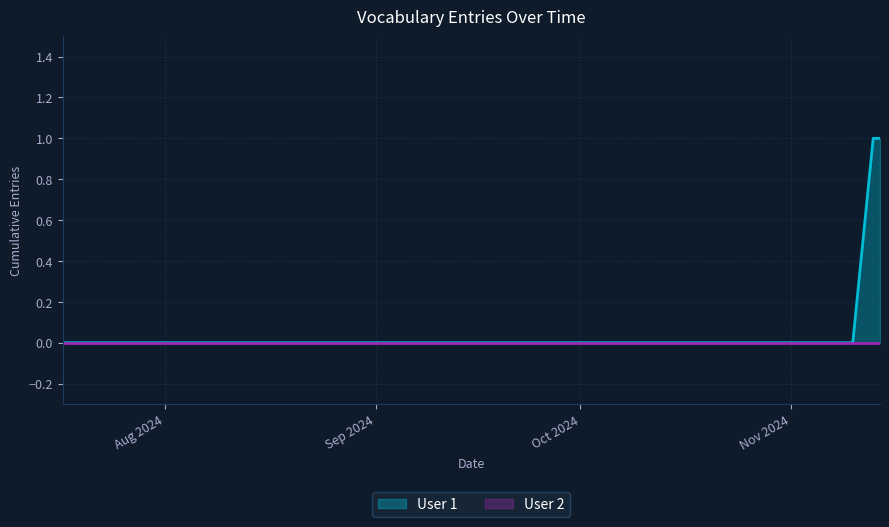

Reading left to right, transcribe all the data shown in this chart.

User 1: 2024-07-17=0	2024-07-17=0	2024-07-17=0	2024-07-24=0	2024-07-26=0	2024-07-30=0	2024-07-30=0	2024-07-30=0	2024-07-30=0	2024-09-18=0	2024-09-18=0	2024-09-21=0	2024-09-21=0	2024-10-08=0	2024-10-09=0	2024-10-10=0	2024-10-14=0	2024-10-14=0	2024-10-14=0	2024-10-21=0	2024-10-21=0	2024-11-06=0	2024-11-10=0	2024-11-10=0	2024-11-13=0	2024-11-13=0	2024-11-13=0	2024-11-13=0	2024-11-13=0	2024-11-13=0	2024-11-13=1	2024-11-13=0	2024-11-13=0	2024-11-14=0
User 2: 2024-07-17=0	2024-07-17=0	2024-07-17=0	2024-07-24=0	2024-07-26=0	2024-07-30=0	2024-07-30=0	2024-07-30=0	2024-07-30=0	2024-09-18=0	2024-09-18=0	2024-09-21=0	2024-09-21=0	2024-10-08=0	2024-10-09=0	2024-10-10=0	2024-10-14=0	2024-10-14=0	2024-10-14=0	2024-10-21=0	2024-10-21=0	2024-11-06=0	2024-11-10=0	2024-11-10=0	2024-11-13=0	2024-11-13=0	2024-11-13=0	2024-11-13=0	2024-11-13=0	2024-11-13=0	2024-11-13=0	2024-11-13=0	2024-11-13=0	2024-11-14=0